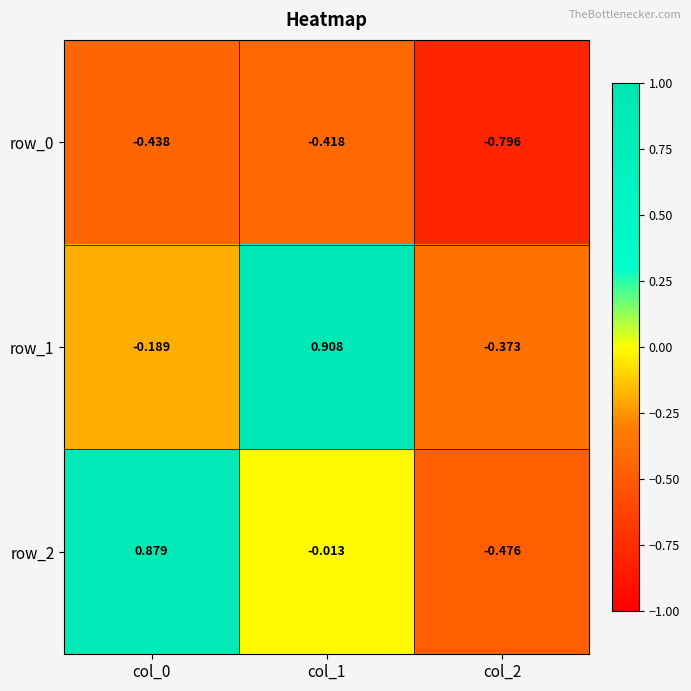

How many values in the row_1 series exceed 0?

1